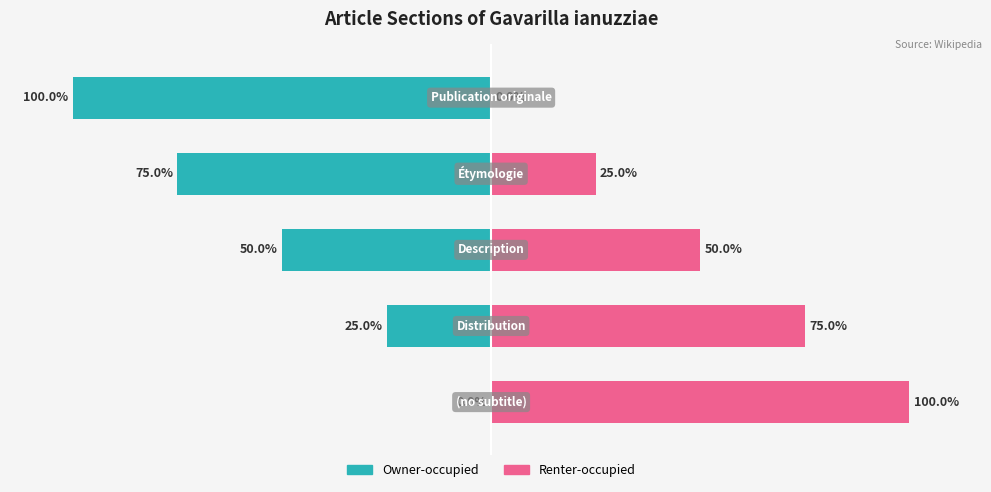

What is the average value of the Renter-occupied series?

50